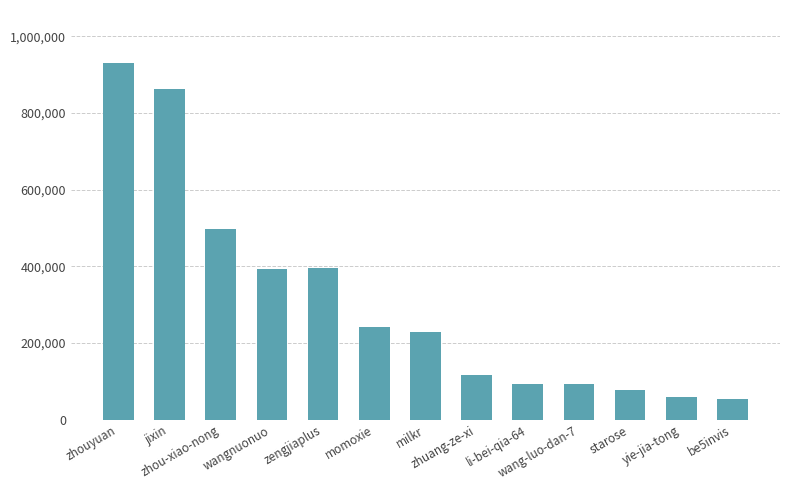

True or false: the data shows 55134 at be5invis.

True